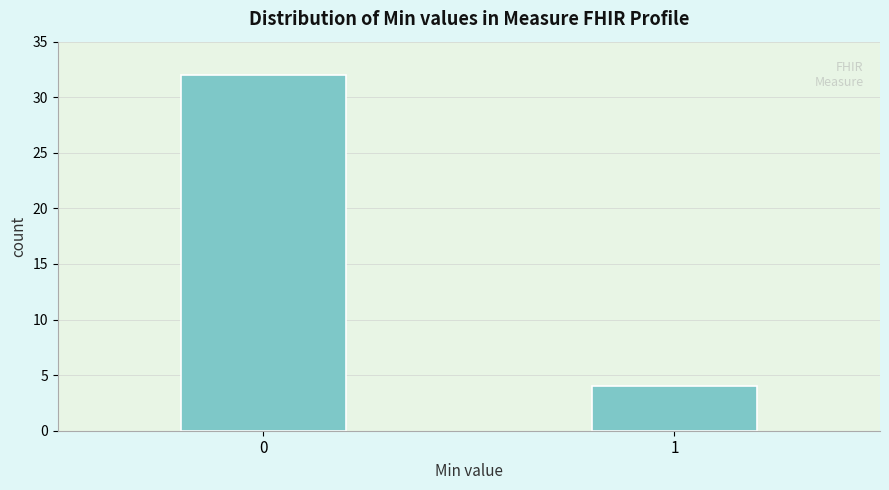

Reading left to right, list all the values displayed in this chart.

0=32	1=4